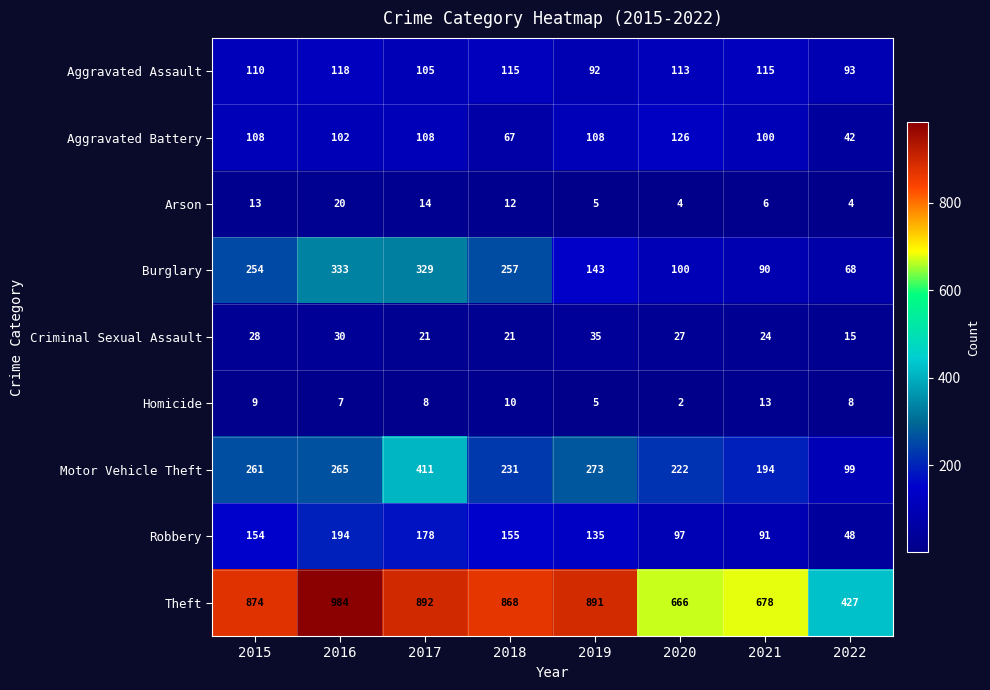

The Aggravated Battery series shows 64 at 2015. True or false?

False